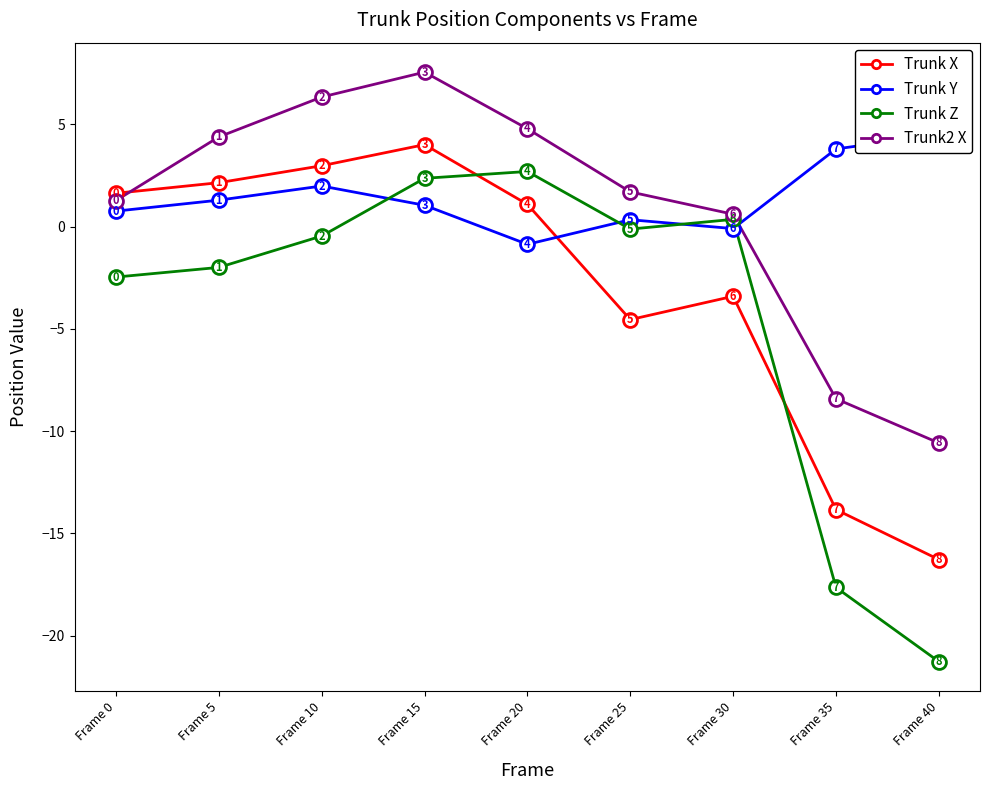

Where is Trunk2 X nearest to the value -1?

Frame 30